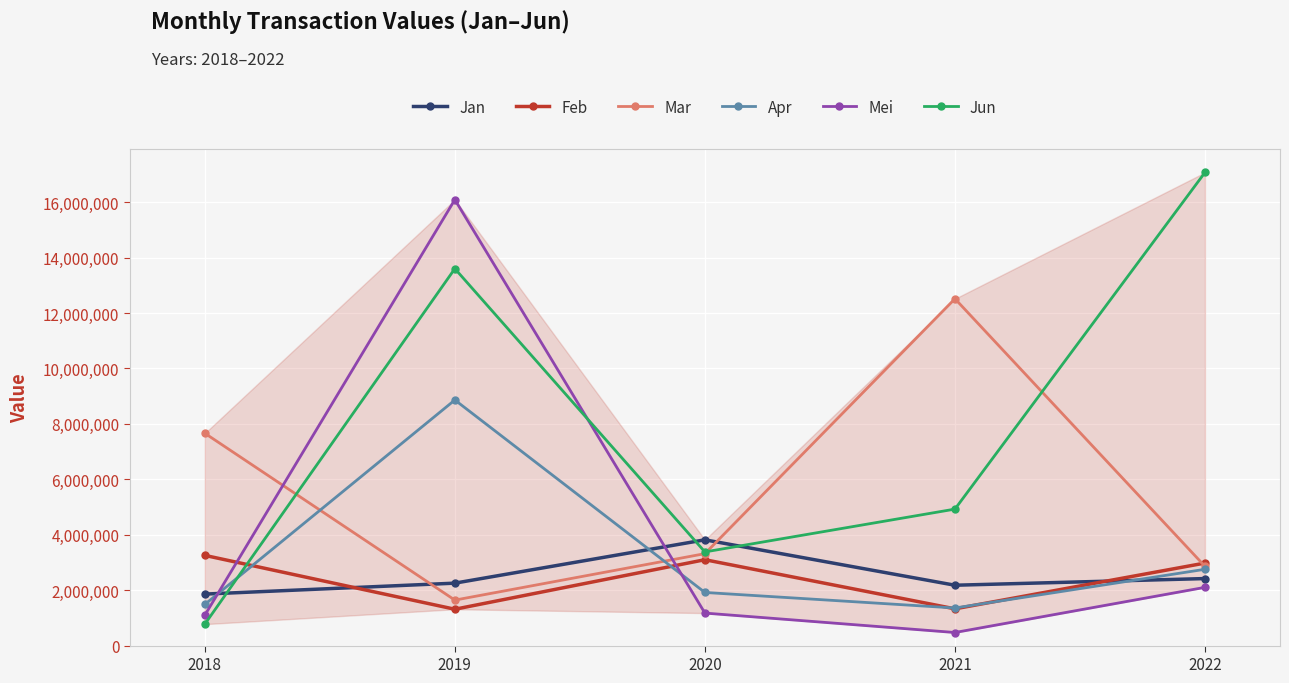

List the series in order of their peak value, highest first.

Jun, Mei, Mar, Apr, Jan, Feb